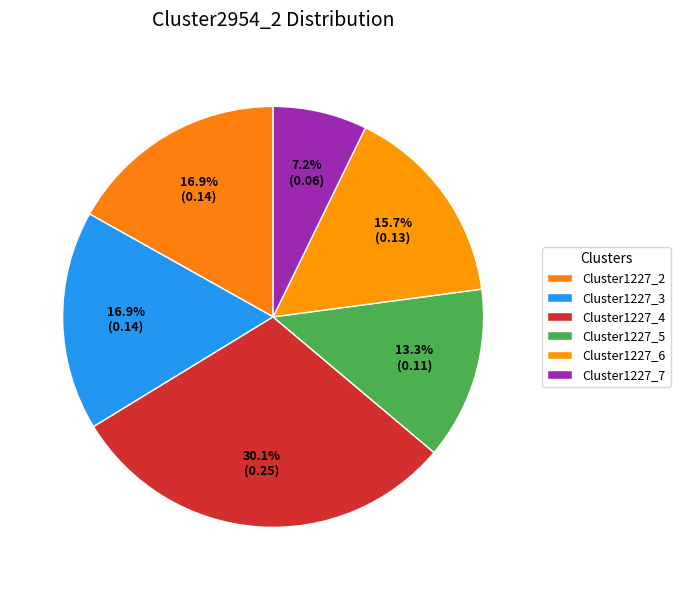

Which slice is the largest?

Cluster1227_4